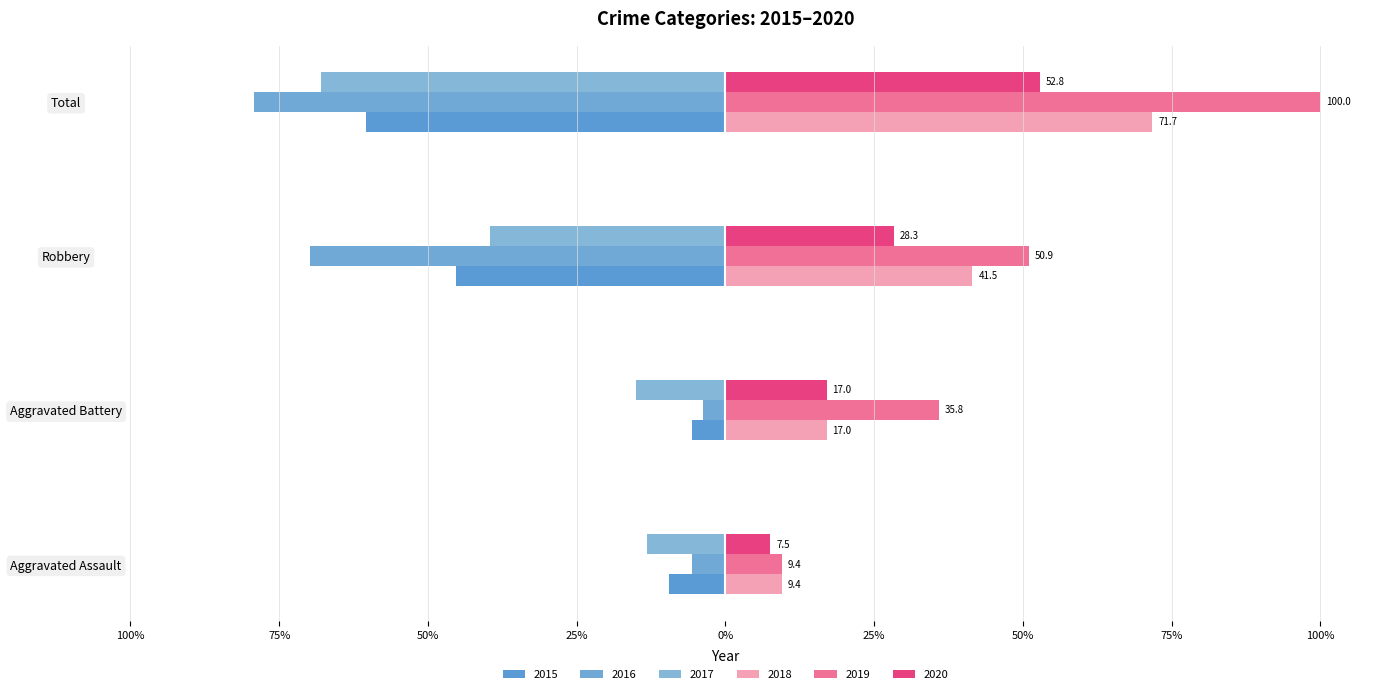

What is the highest value of the 2016 series?

-3.8